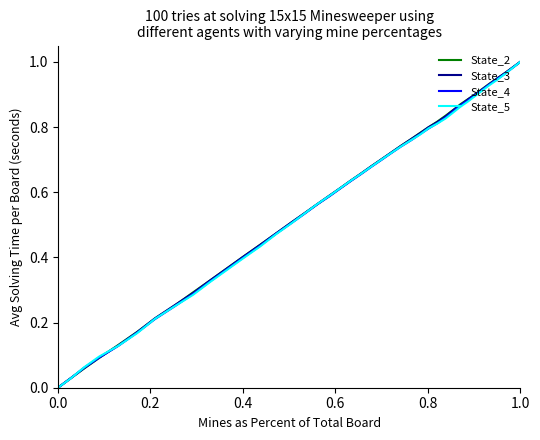

Reading left to right, extract all data points from this chart.

State_2: 1.0	1.0	1.0	0.9	0.9	0.9	0.9	0.9	0.9	0.9	0.8	0.8	0.8	0.8	0.8	0.7	0.7	0.7	0.7	0.7	0.6	0.6	0.6	0.6	0.5	0.5	0.5	0.4	0.4	0.4	0.3	0.3	0.3	0.2	0.2	0.1	0.1	0.1	0.0	0.0
State_3: 1.0	1.0	1.0	1.0	0.9	0.9	0.9	0.9	0.9	0.9	0.8	0.8	0.8	0.8	0.8	0.7	0.7	0.7	0.7	0.7	0.6	0.6	0.6	0.6	0.5	0.5	0.5	0.4	0.4	0.4	0.3	0.3	0.3	0.2	0.2	0.1	0.1	0.1	0.0	0.0
State_4: 1.0	1.0	1.0	0.9	0.9	0.9	0.9	0.9	0.9	0.8	0.8	0.8	0.8	0.8	0.8	0.7	0.7	0.7	0.7	0.7	0.6	0.6	0.6	0.6	0.5	0.5	0.5	0.4	0.4	0.4	0.3	0.3	0.2	0.2	0.2	0.1	0.1	0.1	0.0	0.0
State_5: 1.0	1.0	1.0	0.9	0.9	0.9	0.9	0.9	0.9	0.8	0.8	0.8	0.8	0.8	0.8	0.7	0.7	0.7	0.7	0.7	0.6	0.6	0.6	0.6	0.5	0.5	0.5	0.4	0.4	0.4	0.3	0.3	0.2	0.2	0.2	0.1	0.1	0.1	0.0	0.0